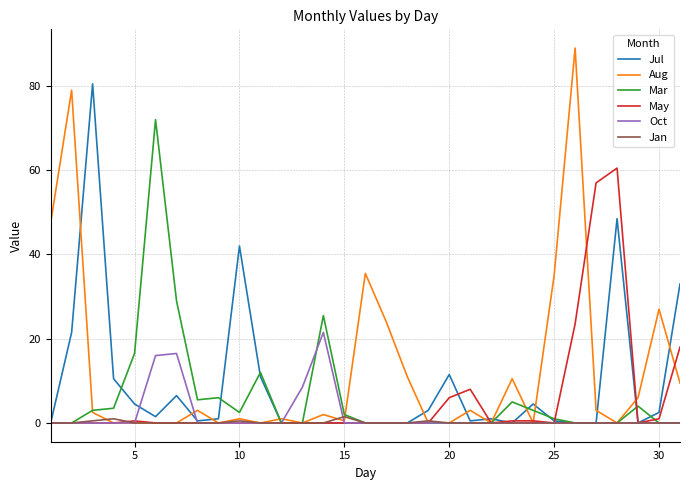

Count the Jan values in the range 0 to 1.

30